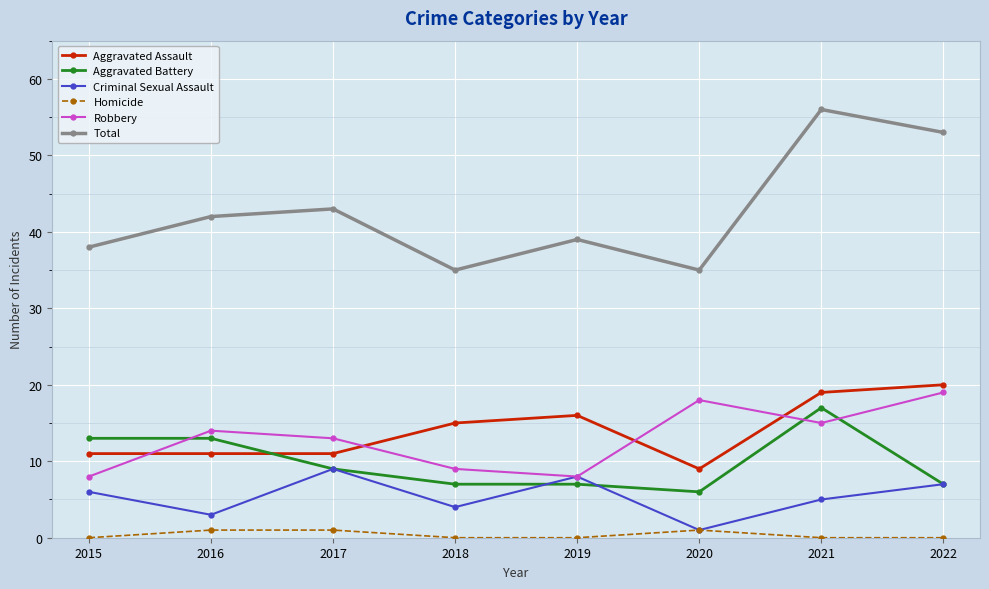

How many distinct data groups are displayed?

6